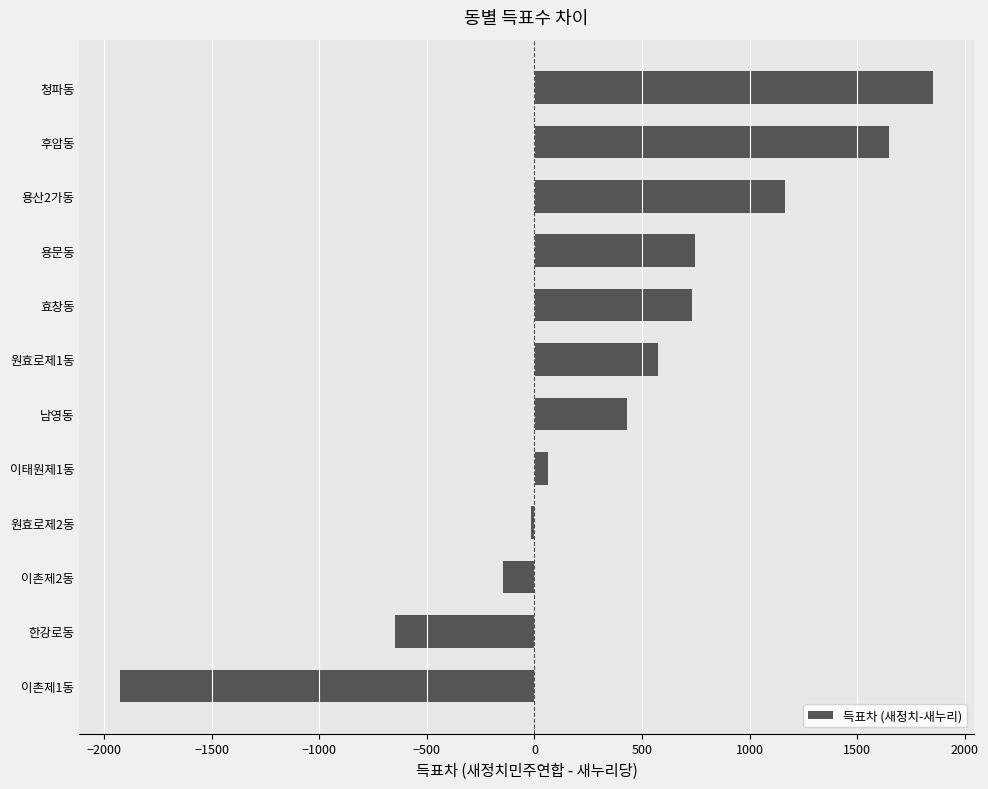

What is the difference between the second highest and minimum values?

3572